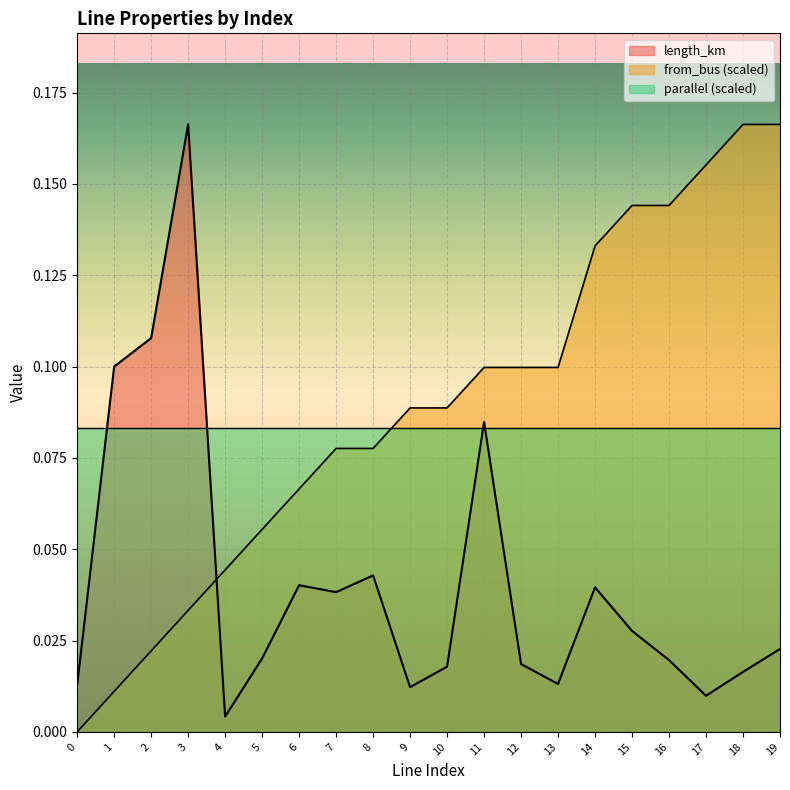

Count the number of data series in this chart.

3